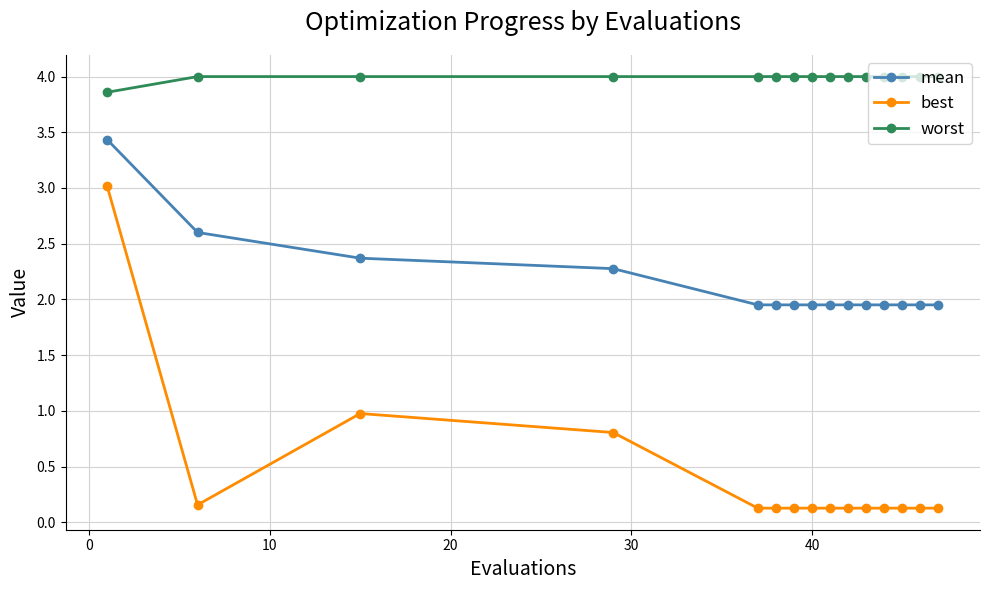

Which series has the largest total across all categories?

worst